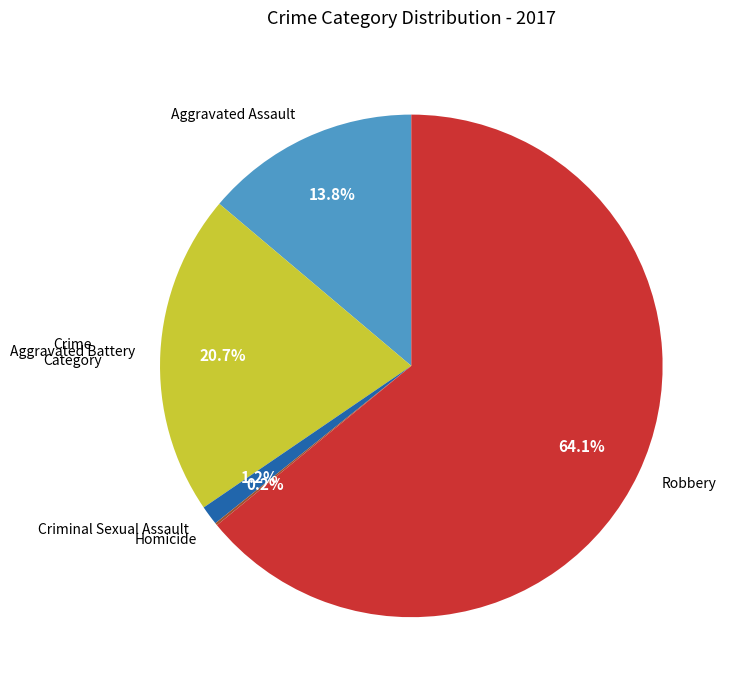

What percentage is the Aggravated Battery slice, to the nearest percent?

21%